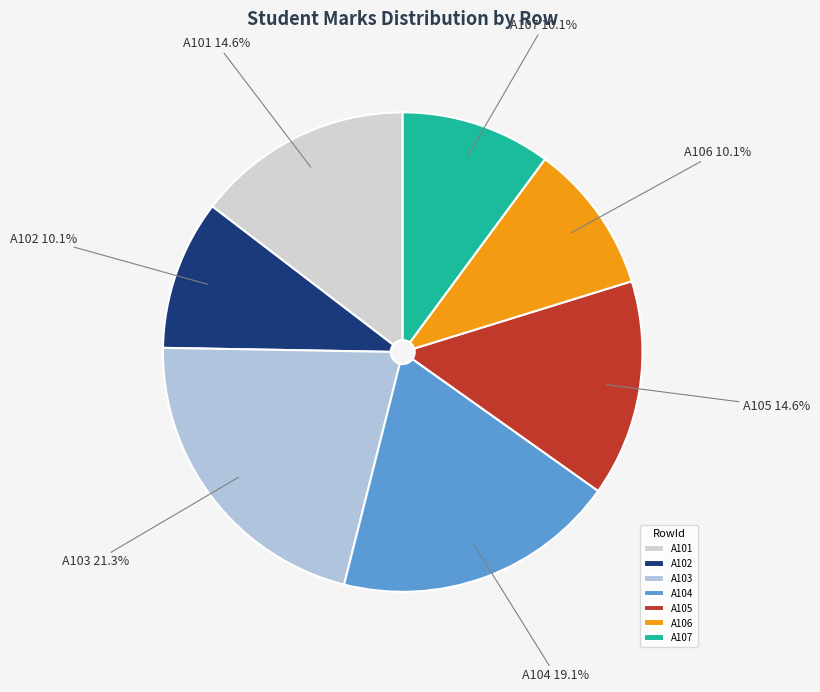

To the nearest percent, what is the combined percentage of A103 and A101?

36%